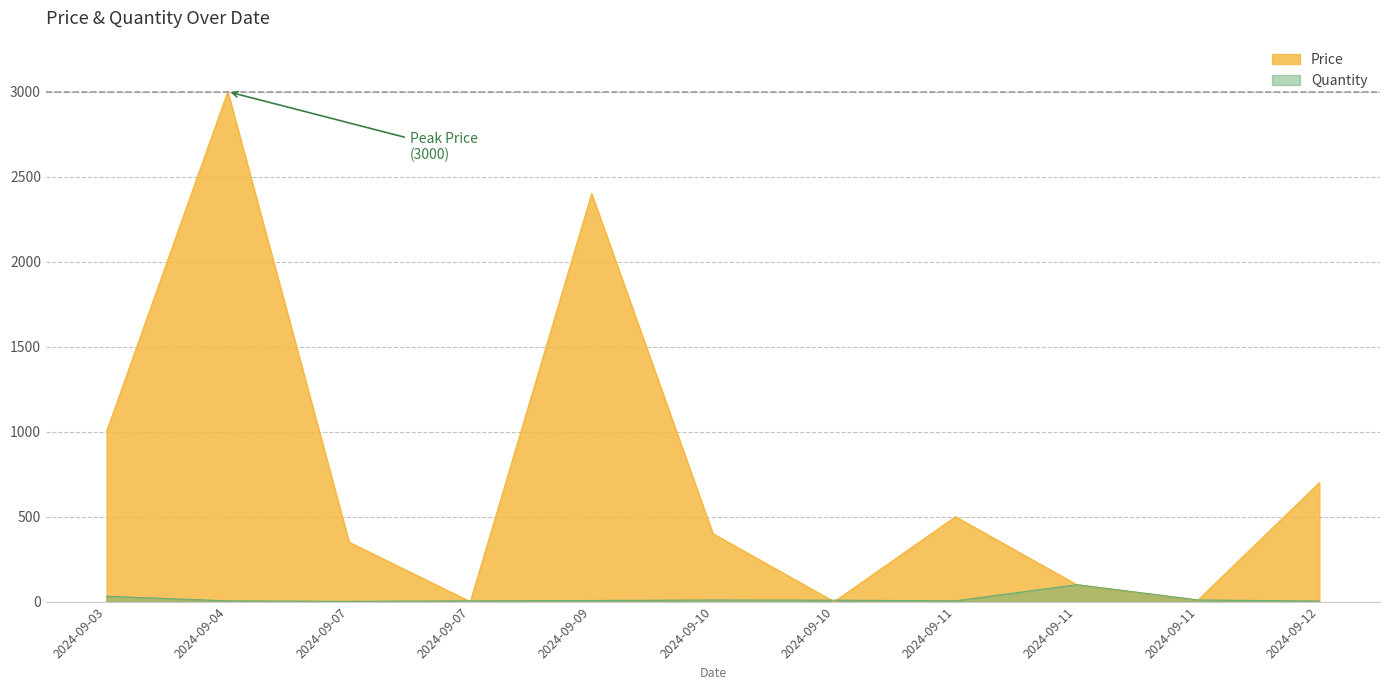

Reading left to right, extract all data points from this chart.

Price: 1000	3000	350	0	2400	400	0	500	100	10	700
Quantity: 32	5	2	5	7	10	9	5	100	10	4